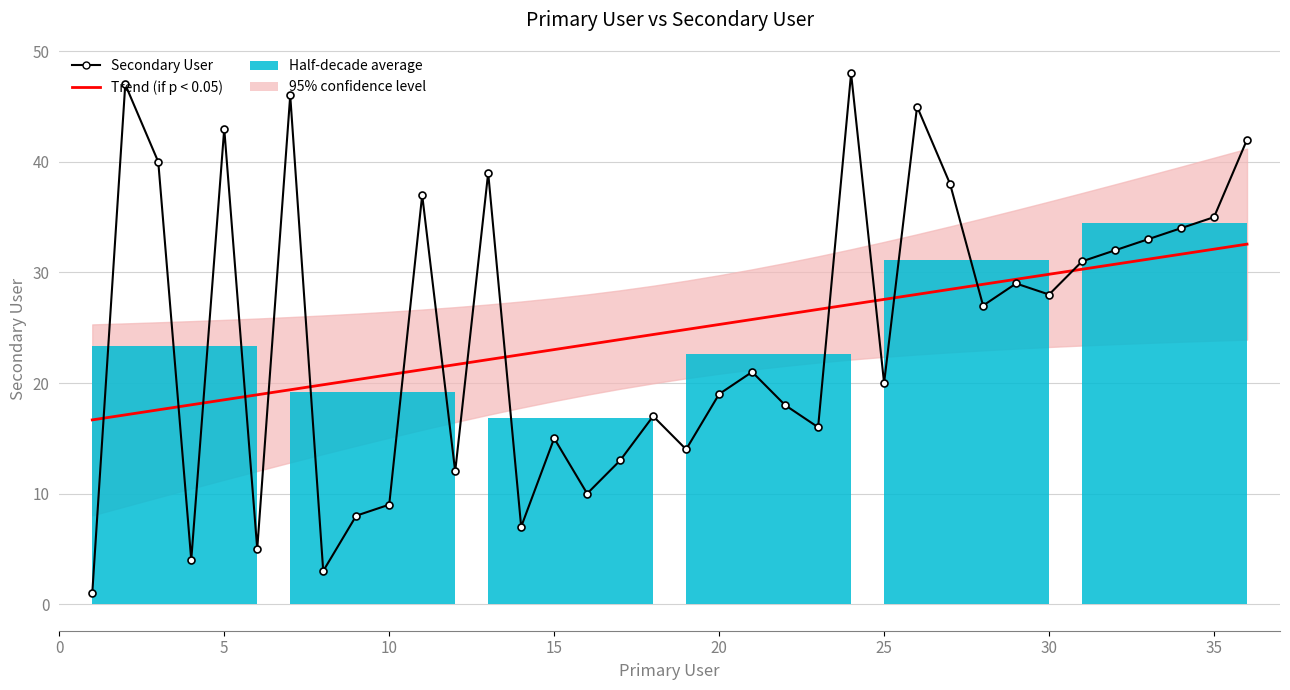

What is the difference between the Secondary User values at 34 and 15?

31.0